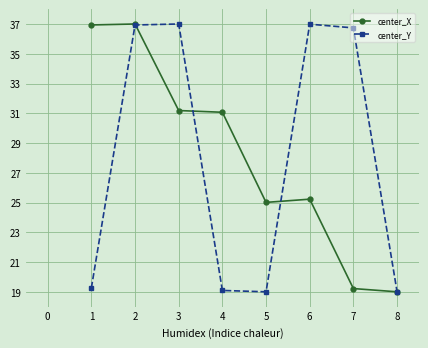

True or false: center_Y and center_X intersect in this chart.

True